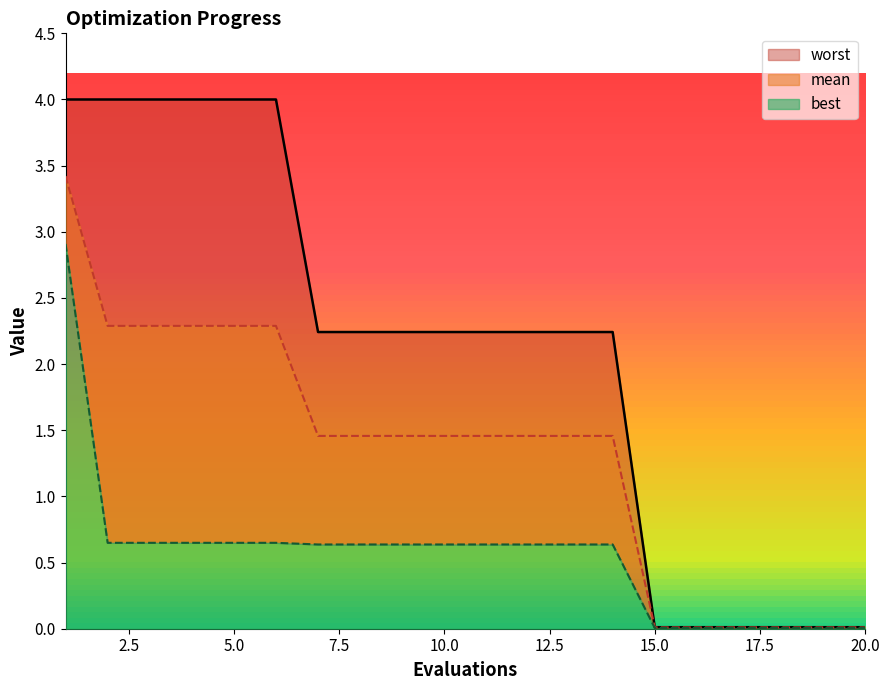

What is the maximum value shown in the chart?

4.0